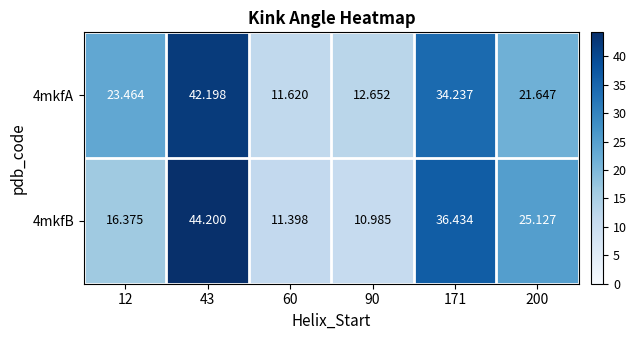

Is the value of 4mkfA at 200 greater than the value of 4mkfB at 43?

No